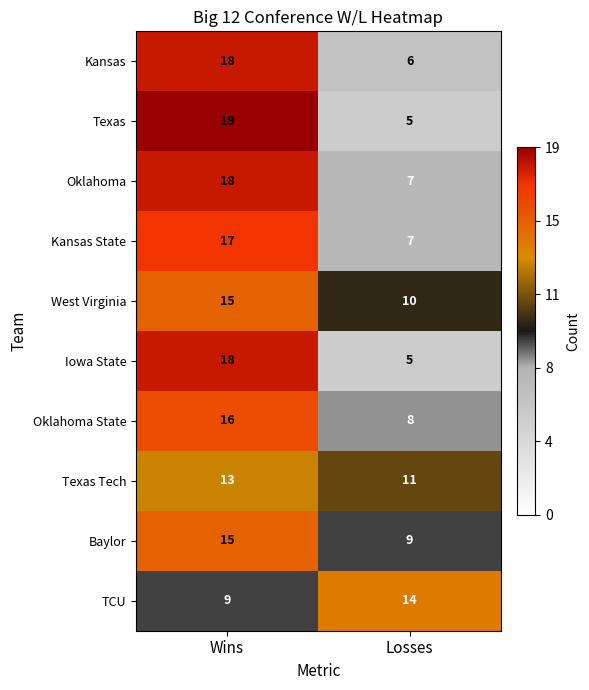

The value of TCU at Wins is 9. True or false?

True